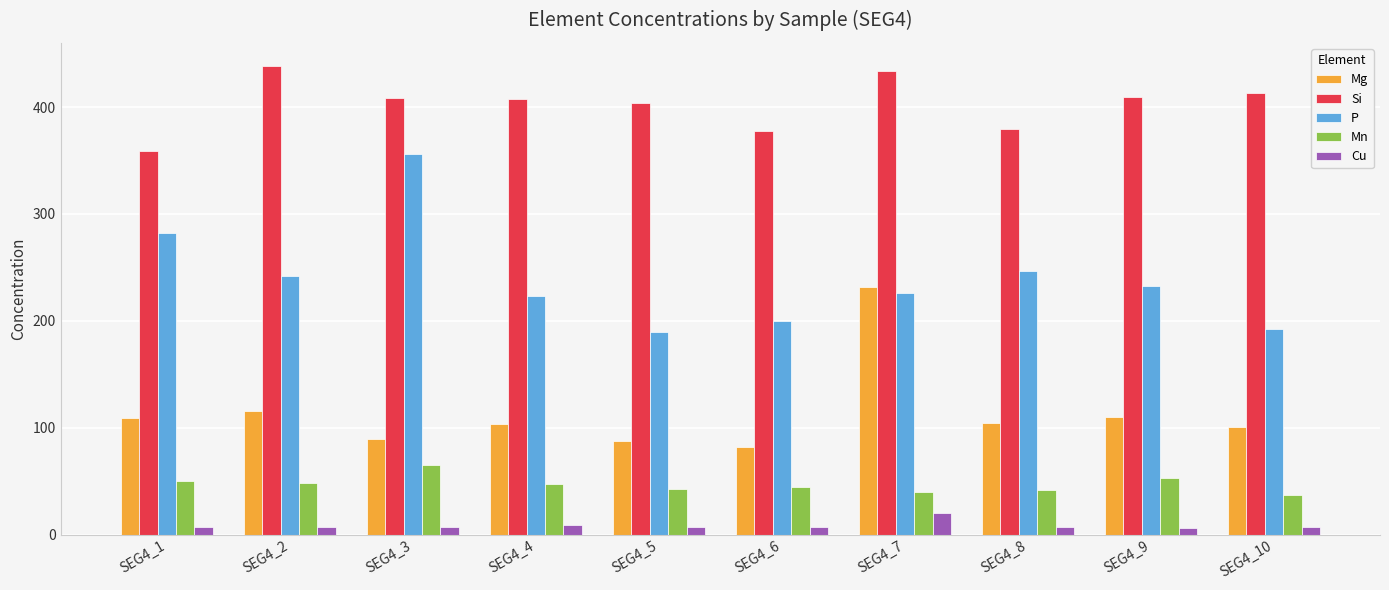

What is the value of the P bar at the 1st from the left?

282.3